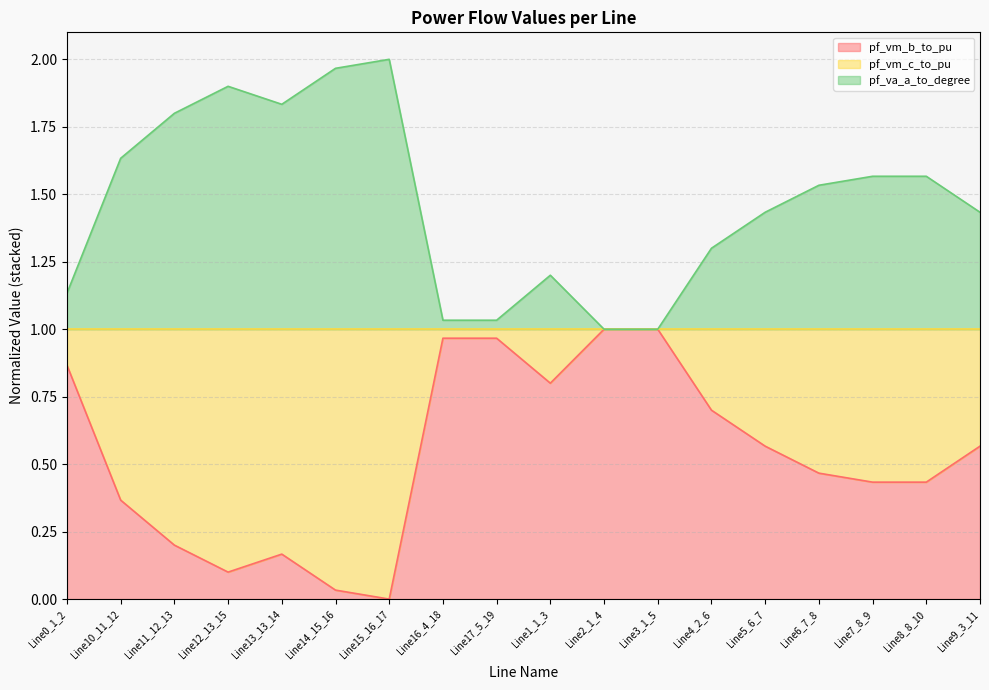

What position from the right is Line16_4_18?

11